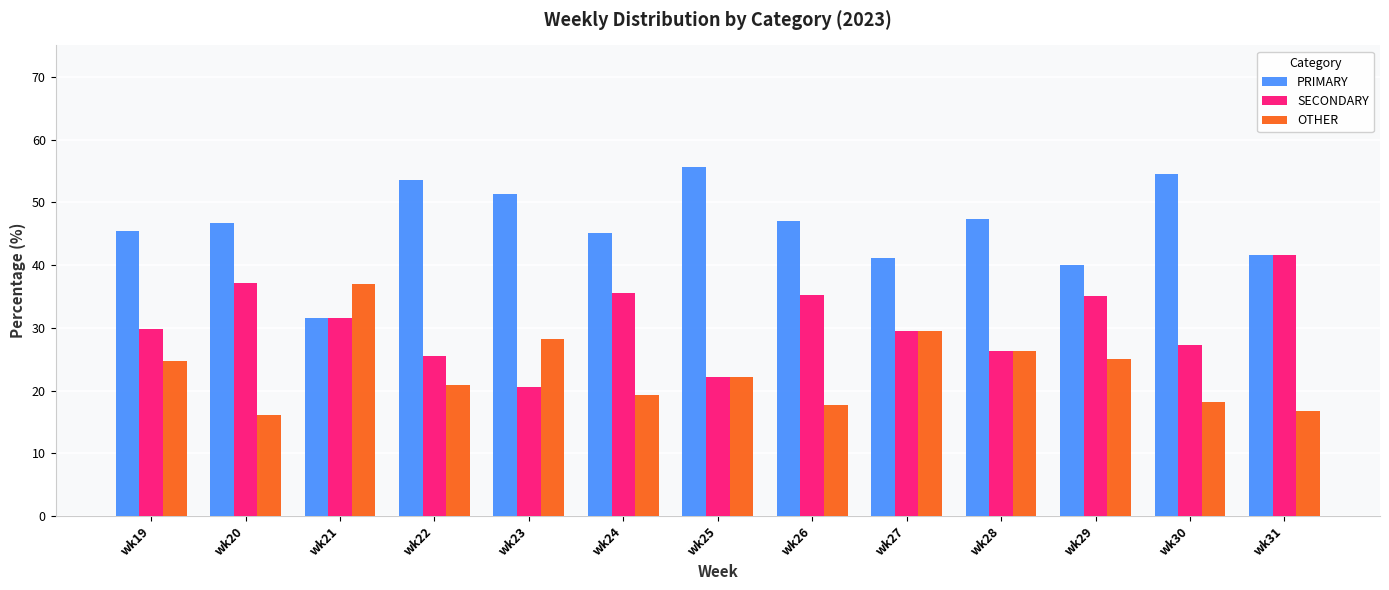

What is the sum of the PRIMARY values at wk19 and wk20?

92.2